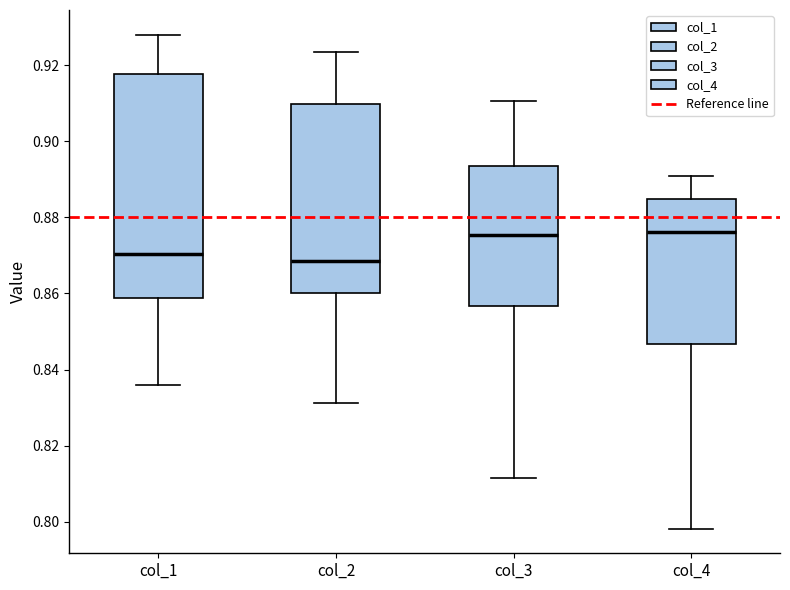

Where is the lower edge of the box for col_2 on the y-axis? The values are not printed on the chart, so give them approximately, as read against the axis.

0.860